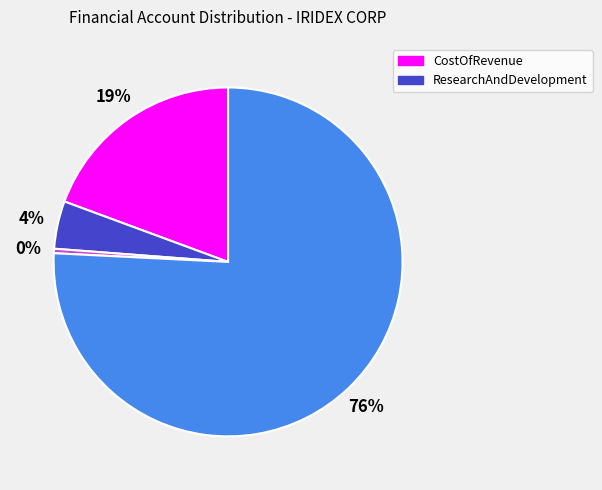

Does any single category account for the majority?

Yes